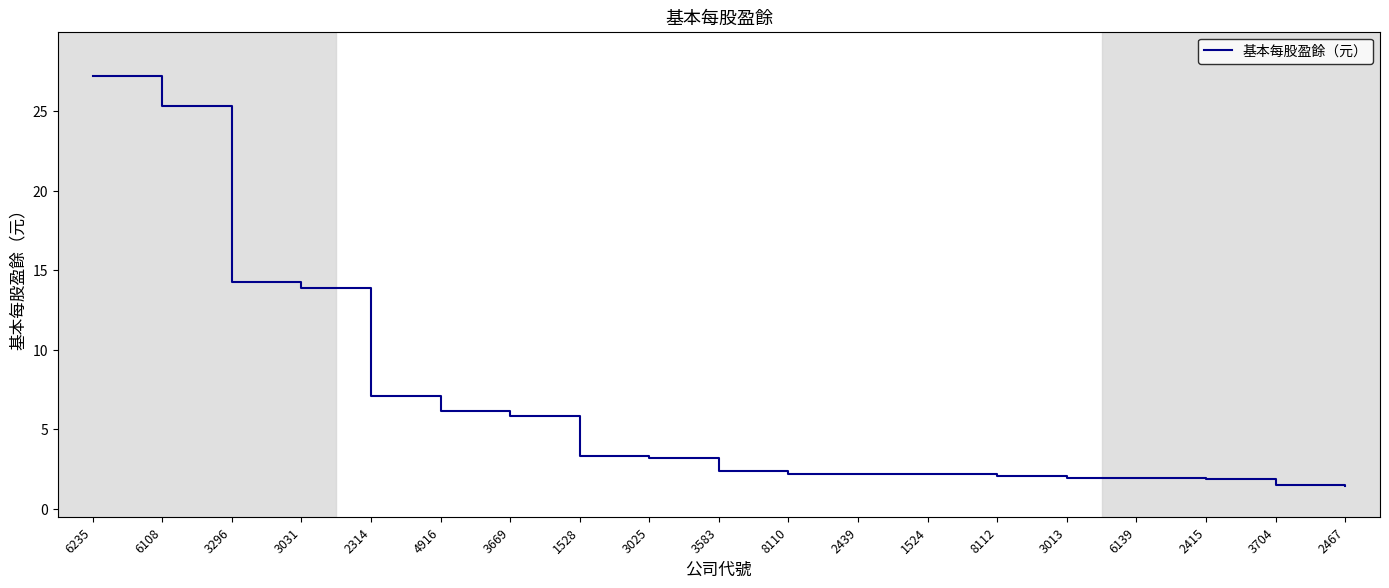

Does the chart display data point markers on the line(s)?

No